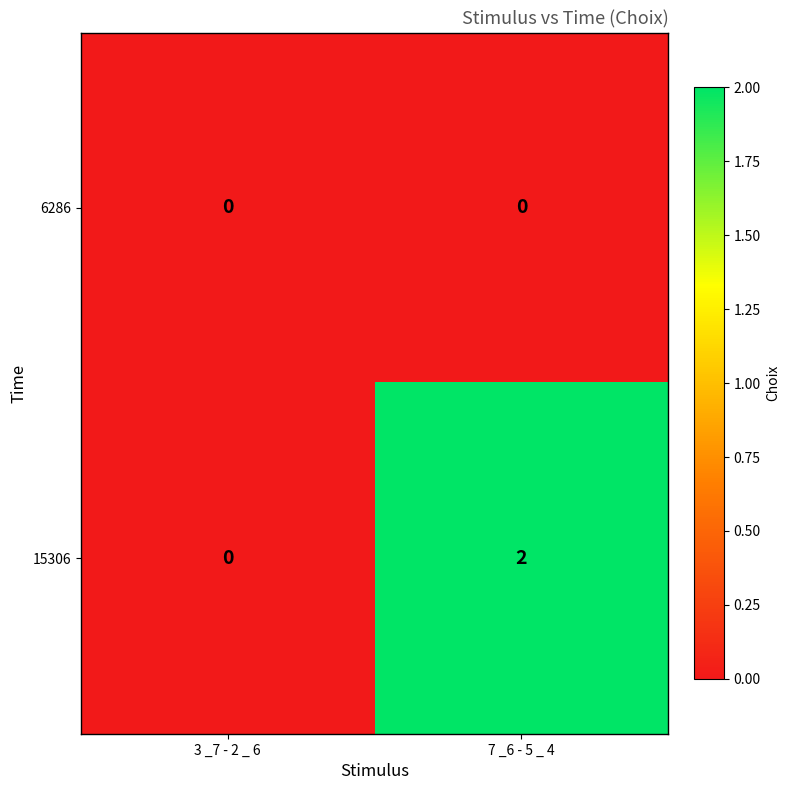

At which category does the chart reach its peak across all series?

7 _6 - 5 _ 4